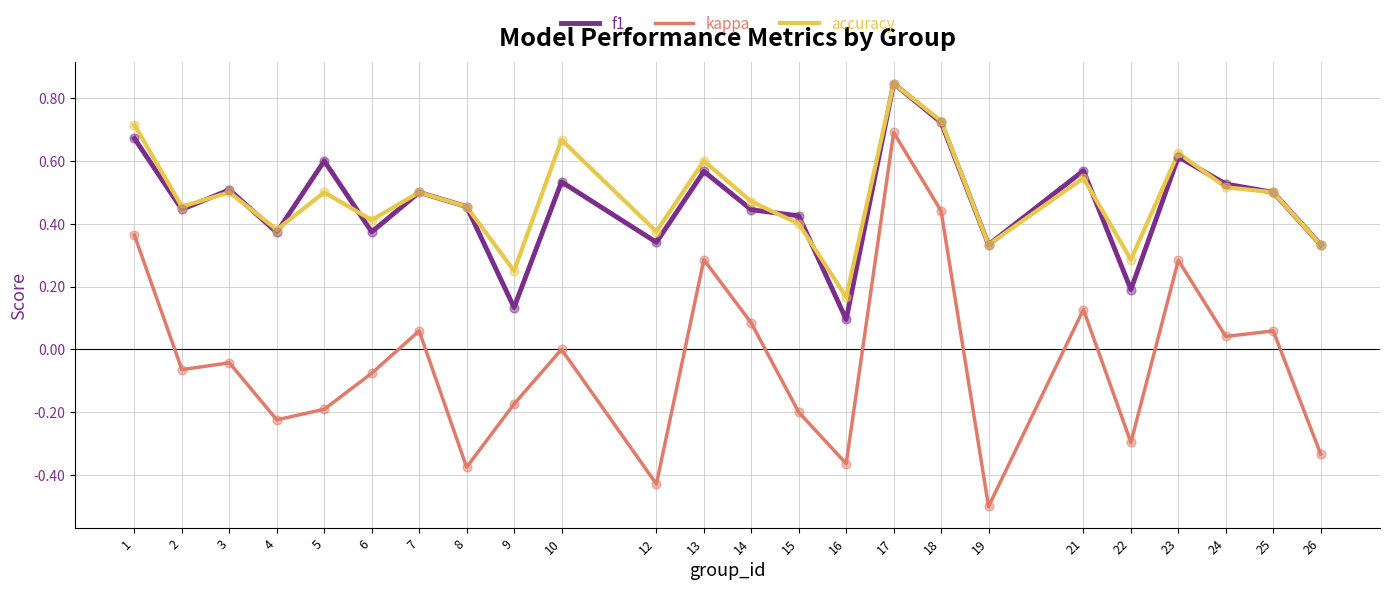

What is the total value across all series at 24?

1.1